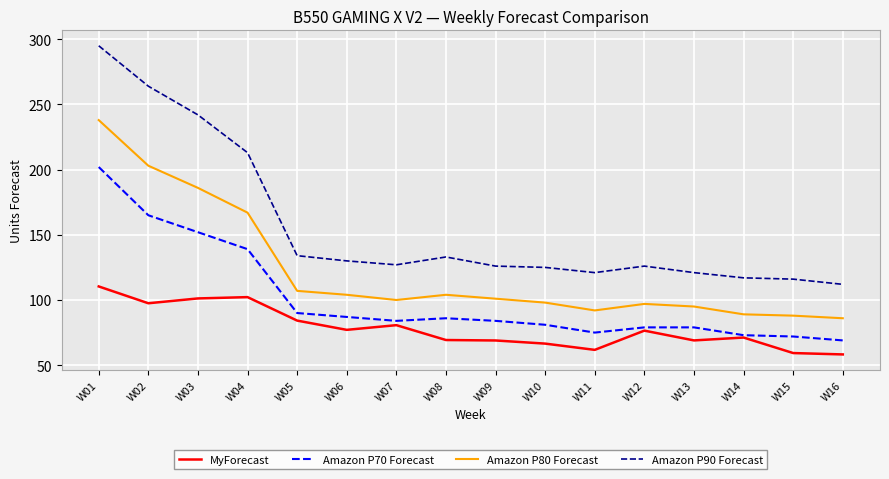

What is the greatest value displayed?

295.0